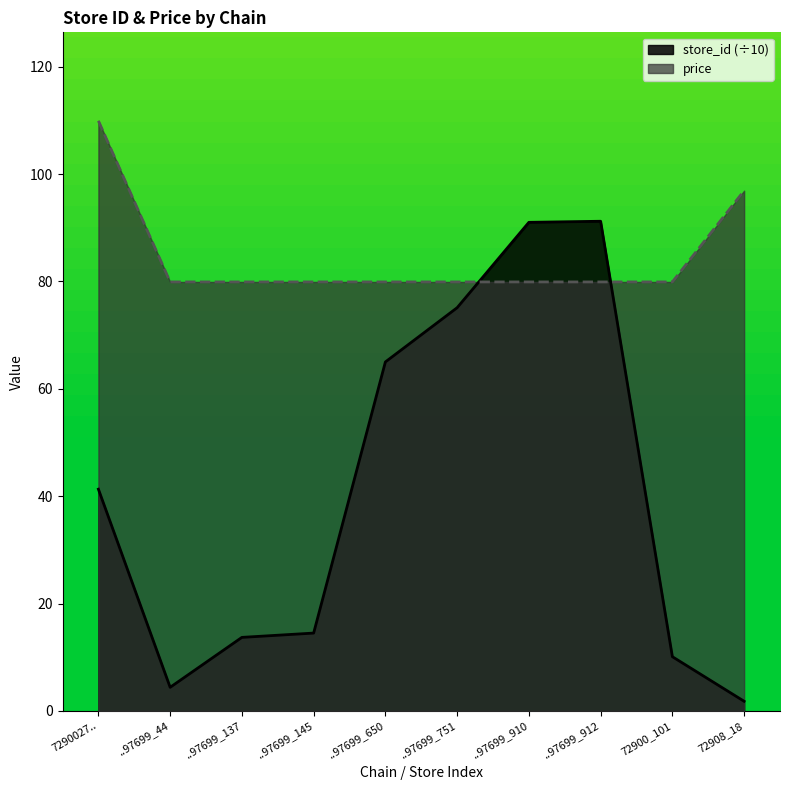

Reading left to right, extract all data points from this chart.

store_id: 41.3	4.4	13.7	14.5	65.0	75.1	91.0	91.2	10.1	1.8
price: 109.9	79.9	79.9	79.9	79.9	79.9	79.9	79.9	79.9	96.9